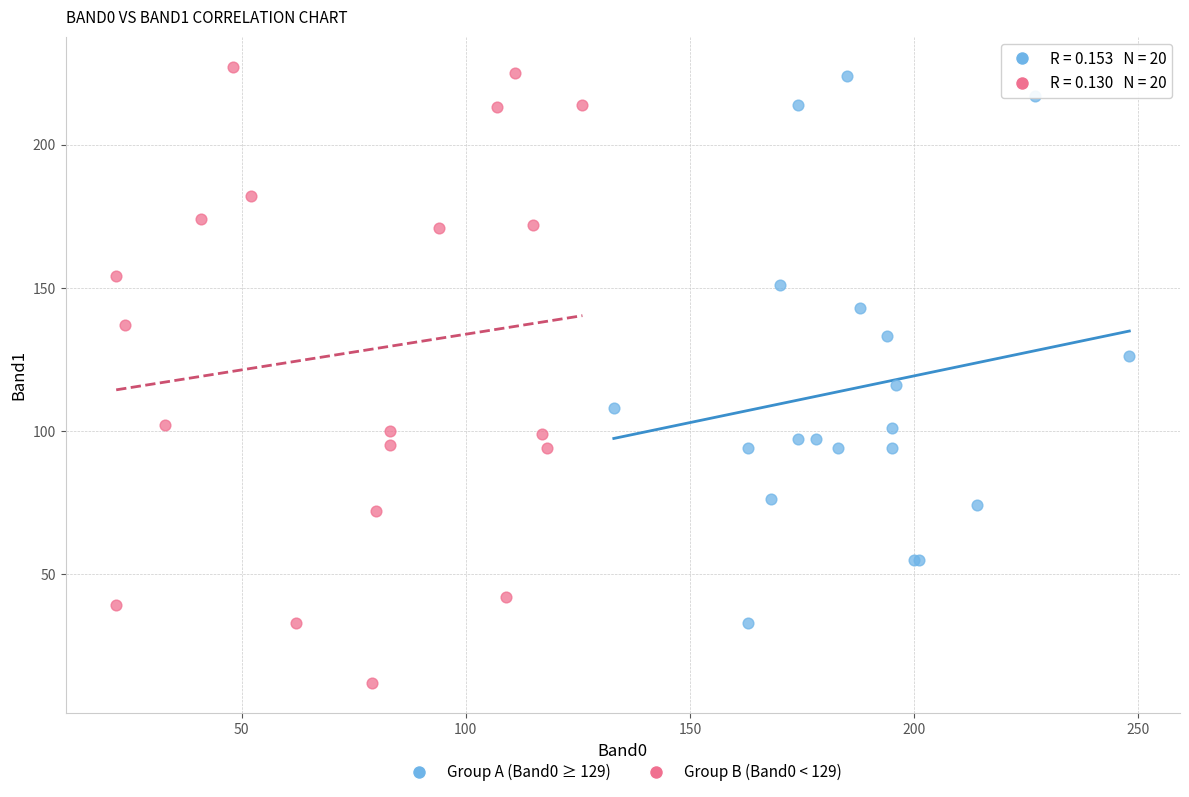

What are all the series names shown in the legend?

Group A (Band0 ≥ 129), Group B (Band0 < 129)